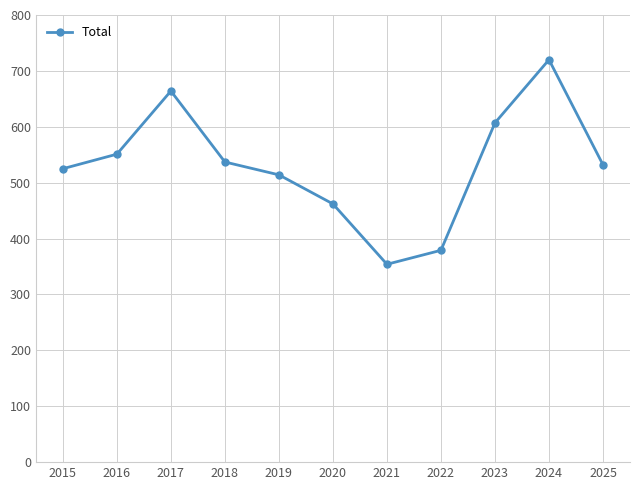

Which category has the lowest value across all series?

2021